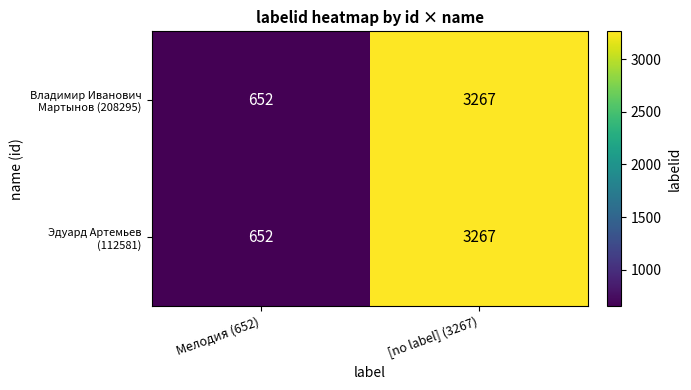

What is the total value across all series at [no label] (3267)?

6534